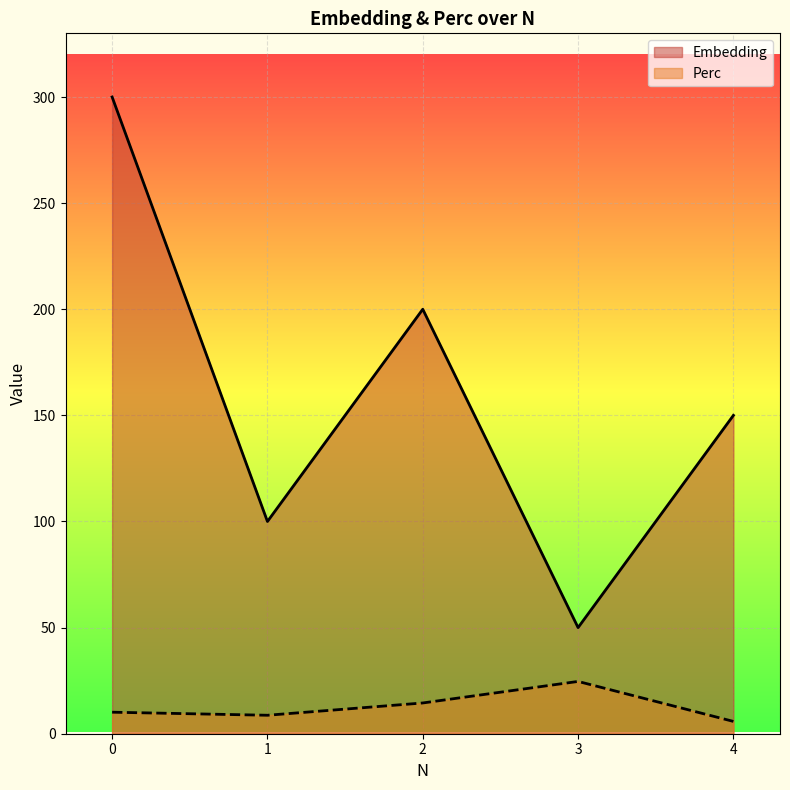

How many interior local valleys does the Perc series have?

1